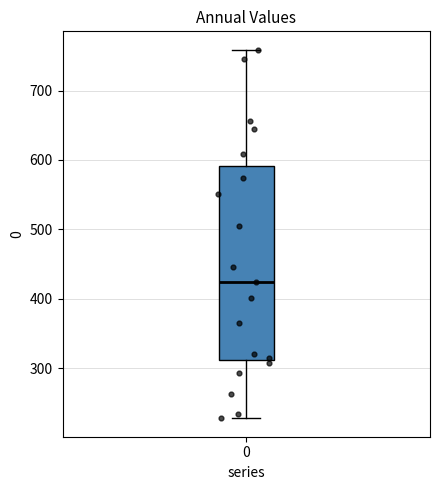

Read this box plot against the y-axis: the position of the median line, the range covered by the box, and the ends of both whiskers. The values are not printed on the chart, so give them approximately, as read against the axis.

median 420, box 310 to 590, whiskers 230 to 760